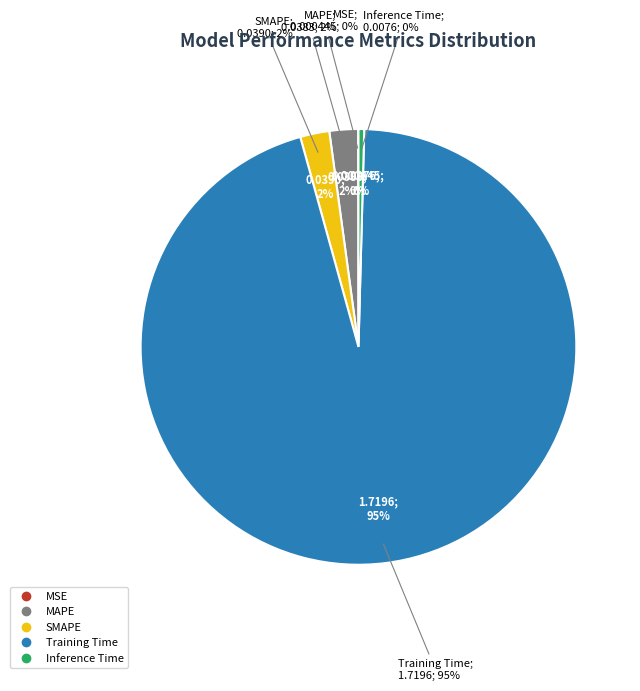

How many slices are in this pie chart?

5